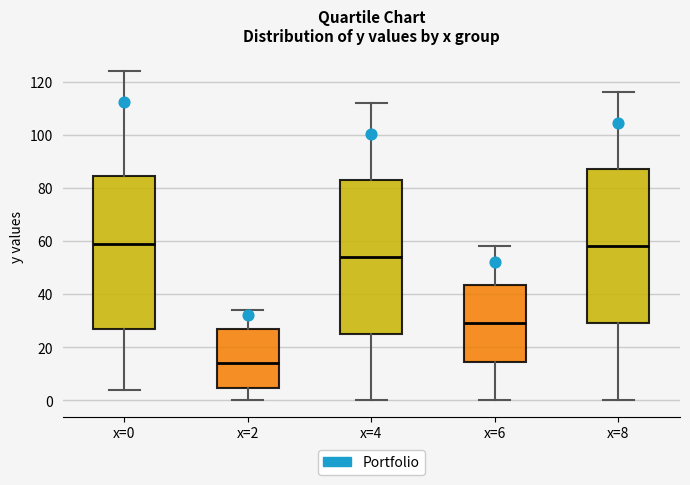

Reading left to right, transcribe this box plot: for each box, give where its median line is, the range the box spans, and where its two whiskers end, as read against the y-axis. The values are not printed on the chart, so give them approximately, as read against the axis.

x=0: median 60, box 28 to 84, whiskers 4 to 124
x=2: median 14, box 4 to 28, whiskers 0 to 34
x=4: median 54, box 26 to 84, whiskers 0 to 112
x=6: median 30, box 14 to 44, whiskers 0 to 58
x=8: median 58, box 30 to 88, whiskers 0 to 116